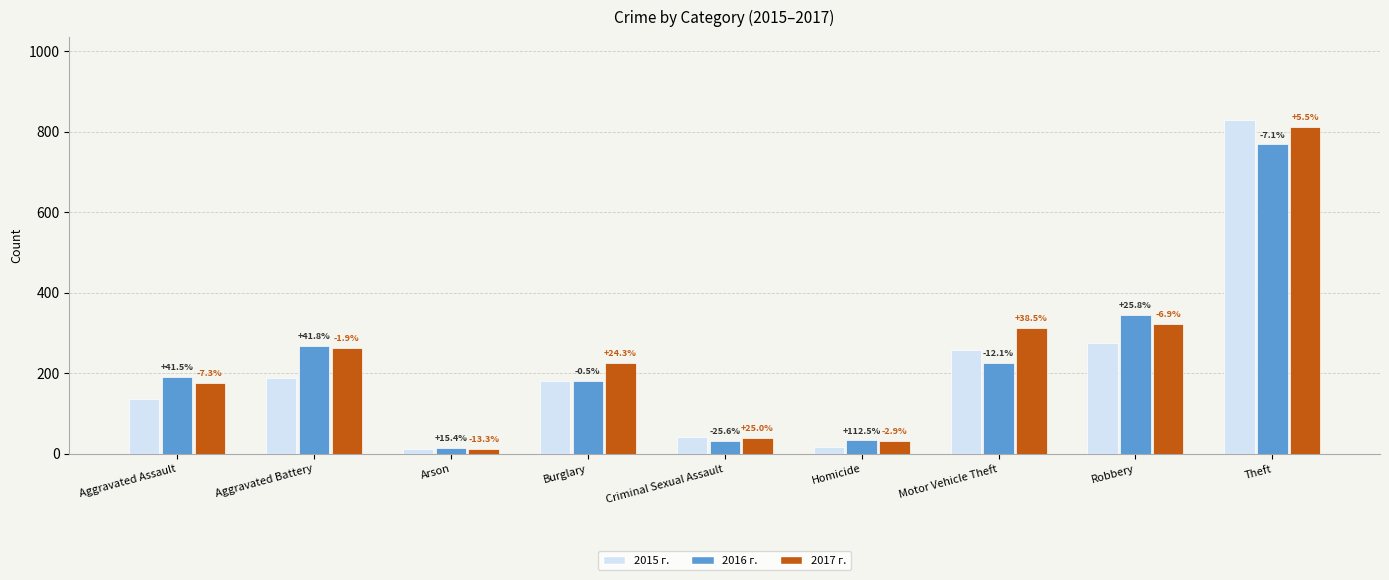

Are the bars grouped side by side (vs. stacked)?

Yes